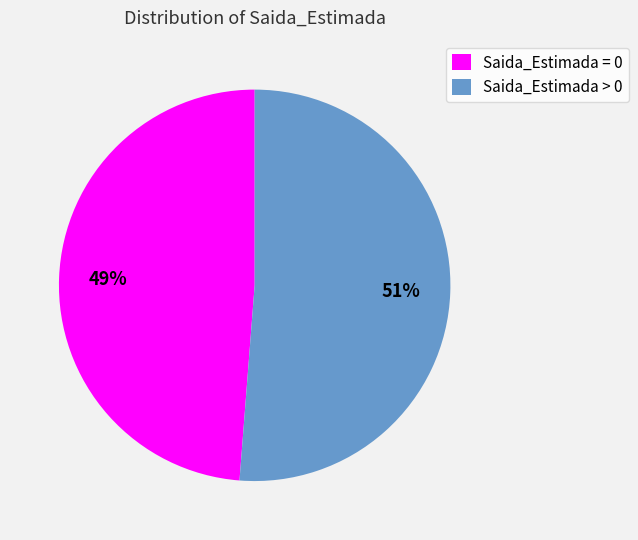

Is it true that Saida_Estimada > 0 is 36% of the pie?

False